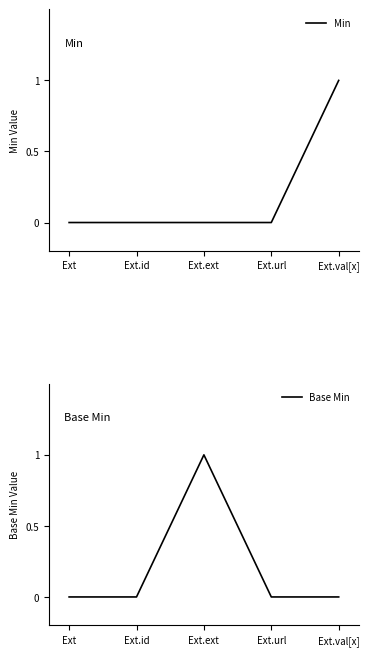

Which series has the largest range (max minus min)?

Min